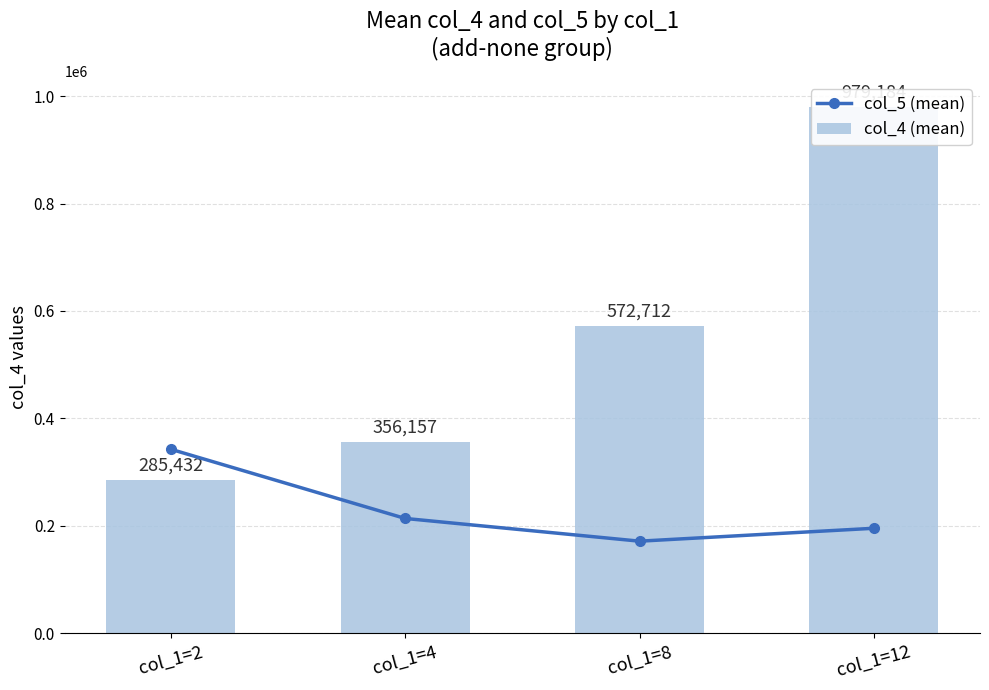

Which series has the largest range (max minus min)?

col_4 (mean)